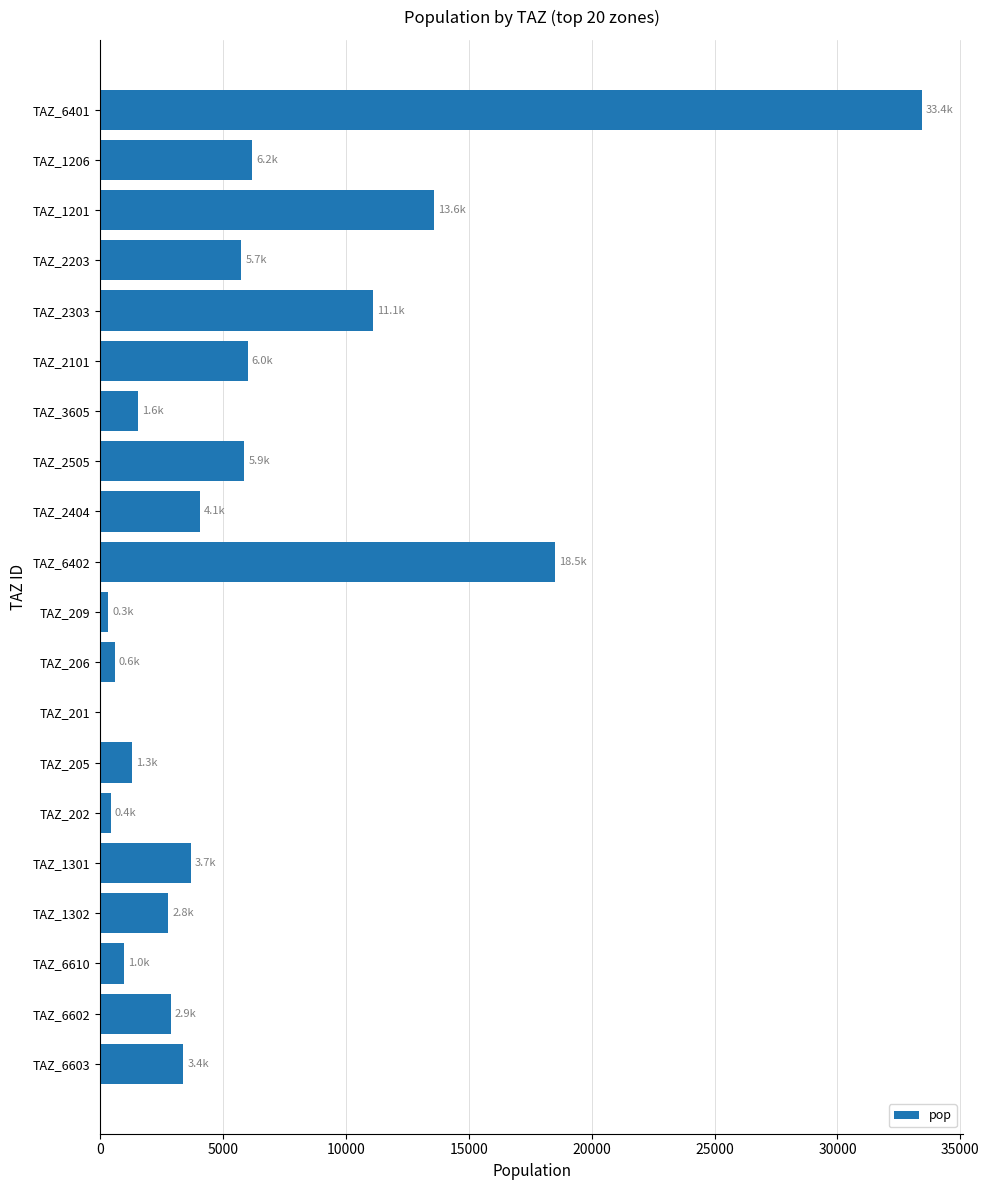

What is the average value?

6126.3